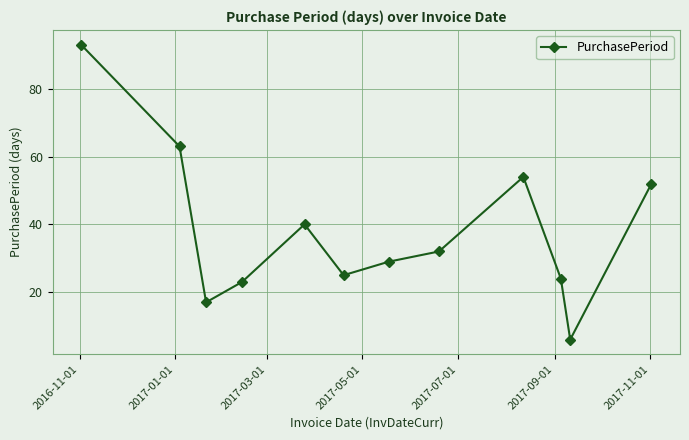

What is the maximum value shown in the chart?

93